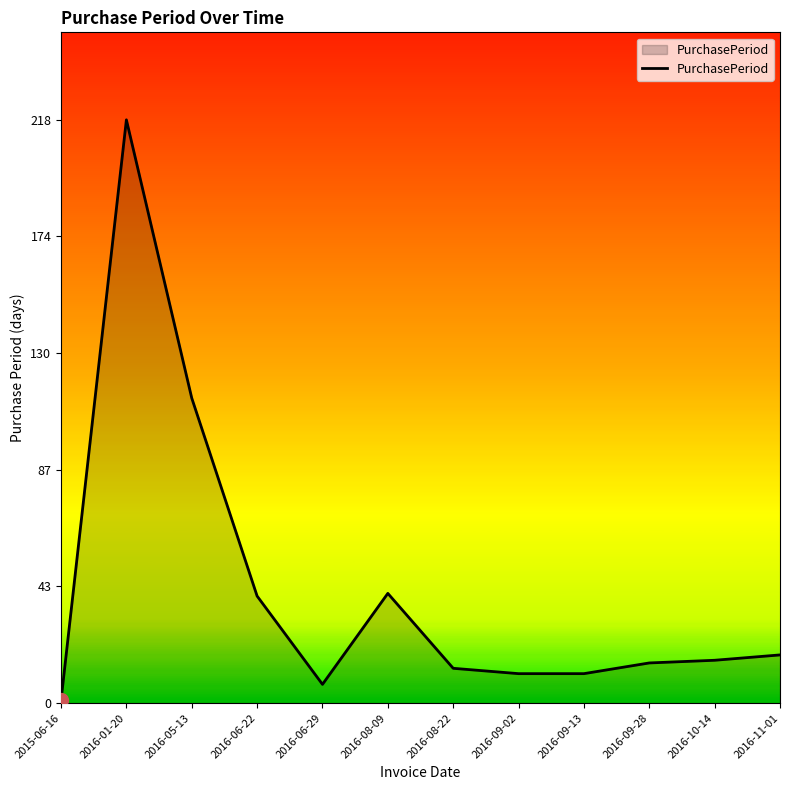

What is the ratio of the value at 2016-01-20 to the value at 2016-09-13?

19.8